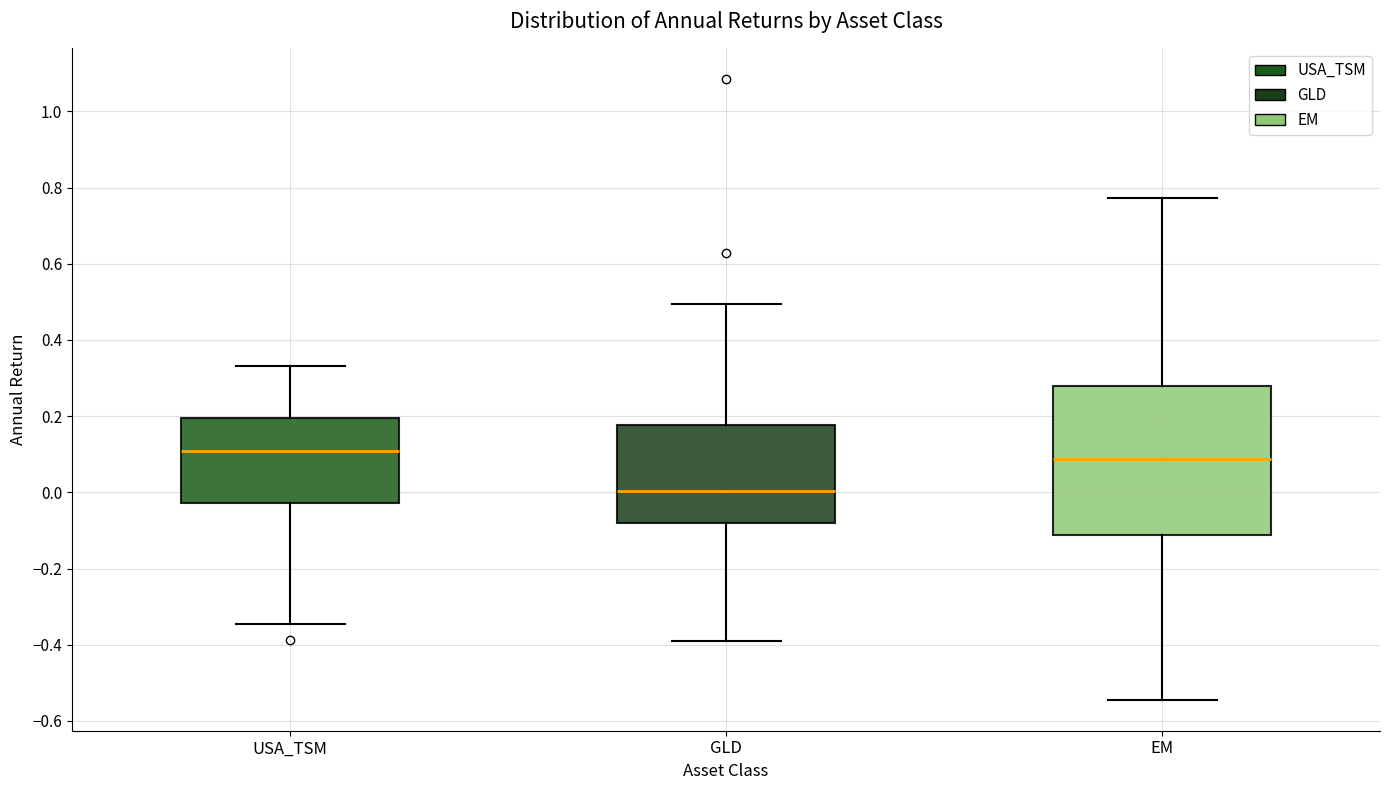

Which box has the lowest median line?

GLD